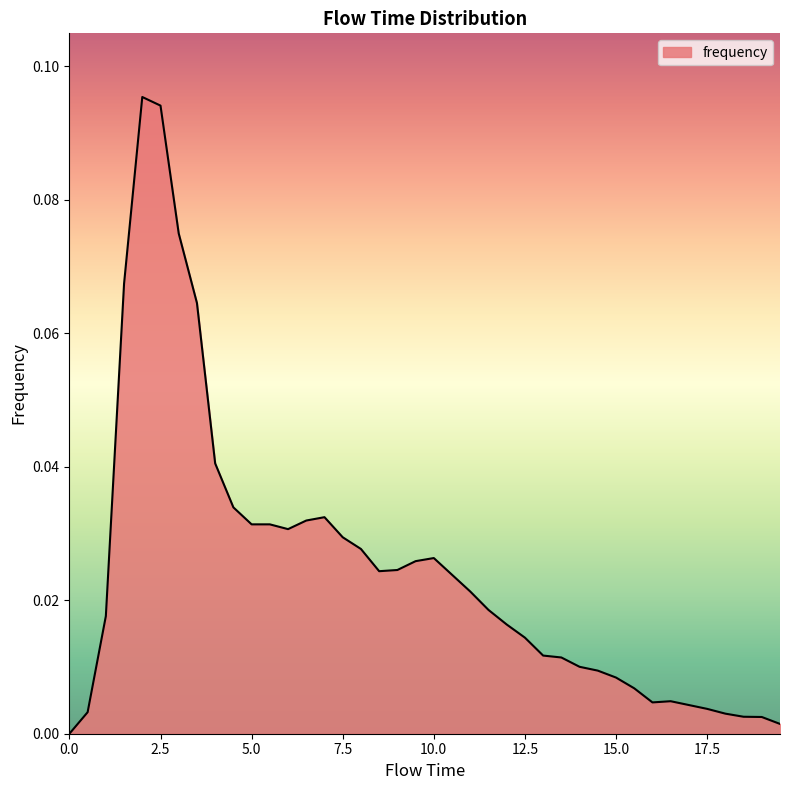

How many lines are shown in the chart?

1